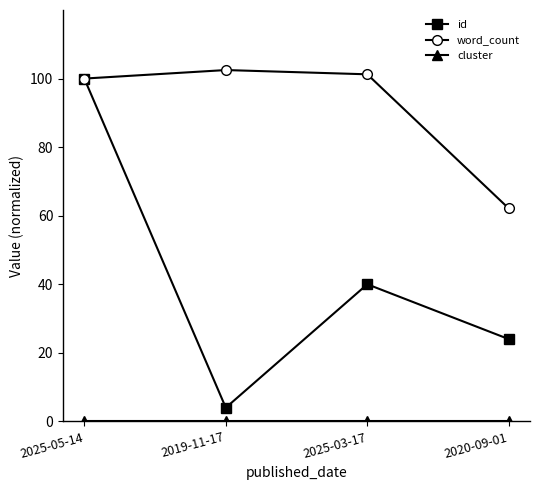

Is this an area chart (filled region under the line)?

No